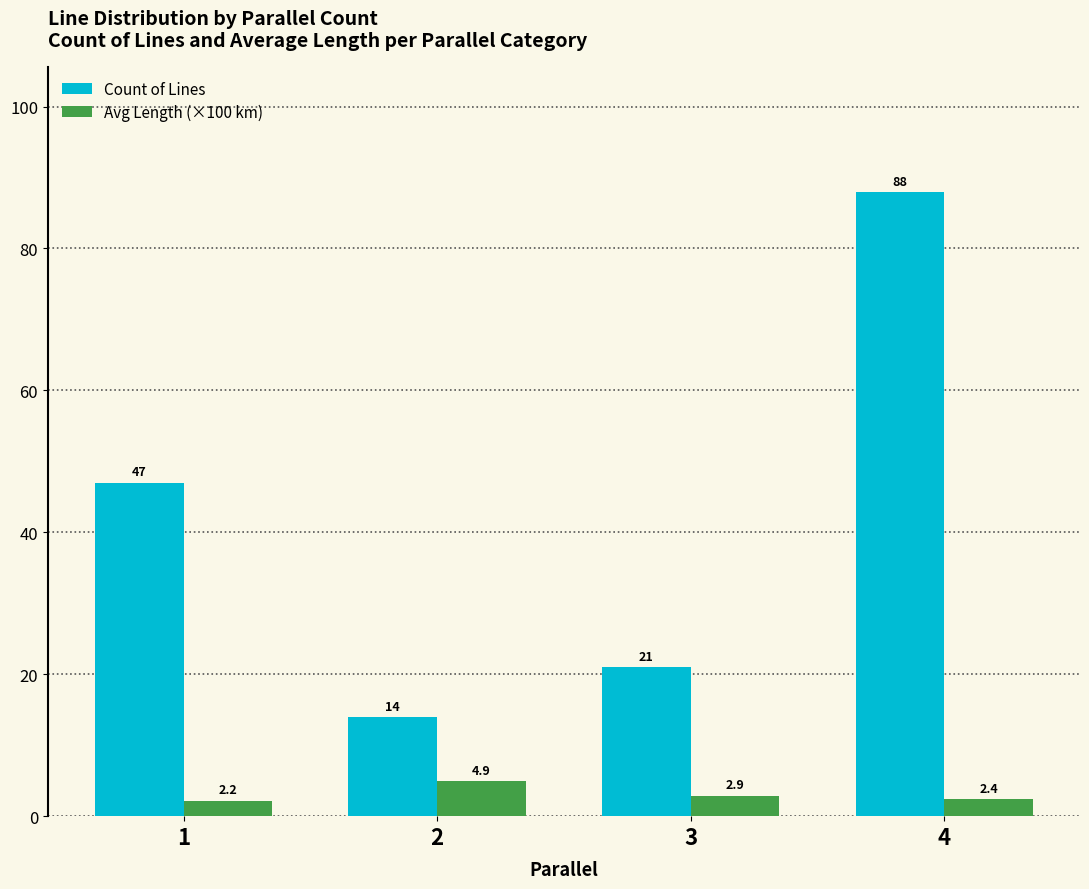

The Count of Lines series shows 21.0 at 3. True or false?

True